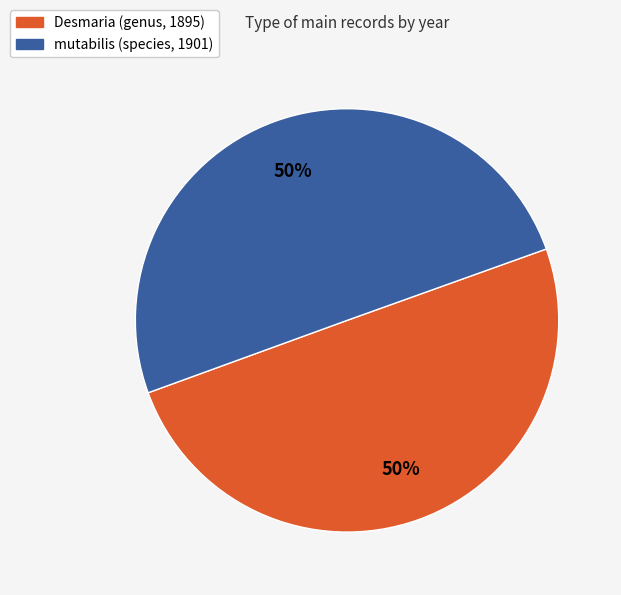

Is the sum of mutabilis (species, 1901) and Desmaria (genus, 1895) greater than half?

Yes